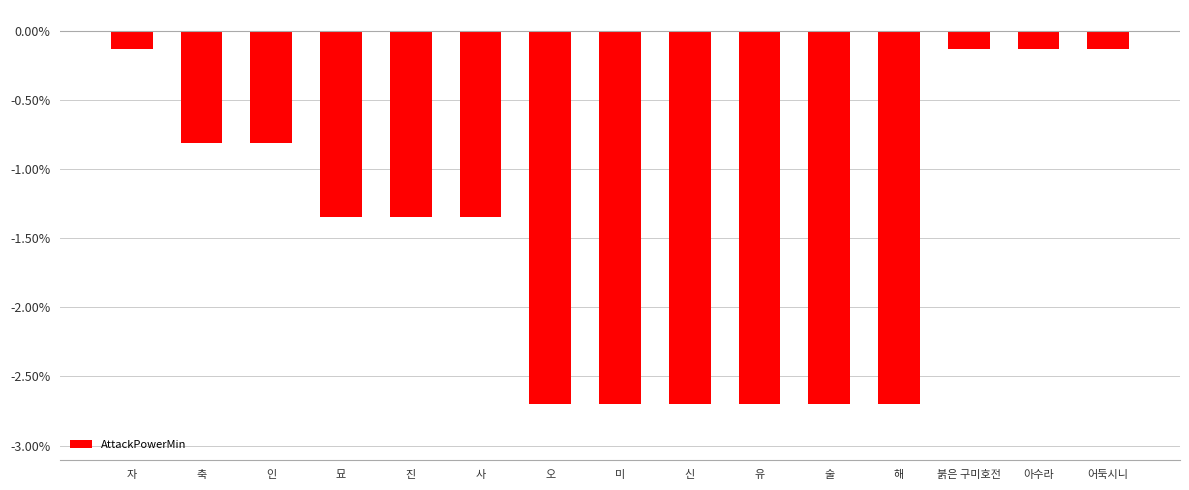

What is the difference between the maximum and minimum values?

2.6